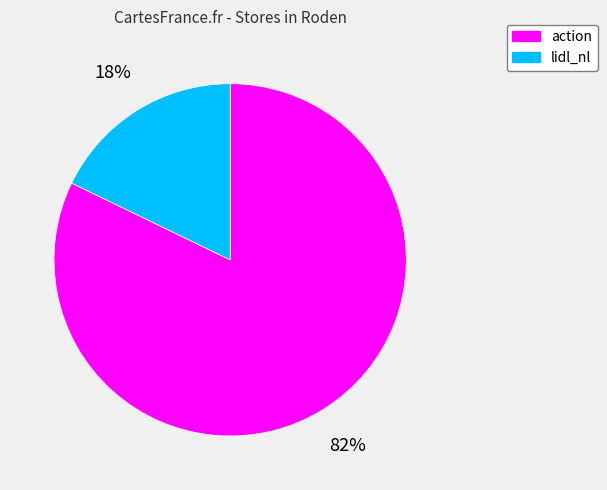

Do lidl_nl and action together represent more than half of the pie?

Yes